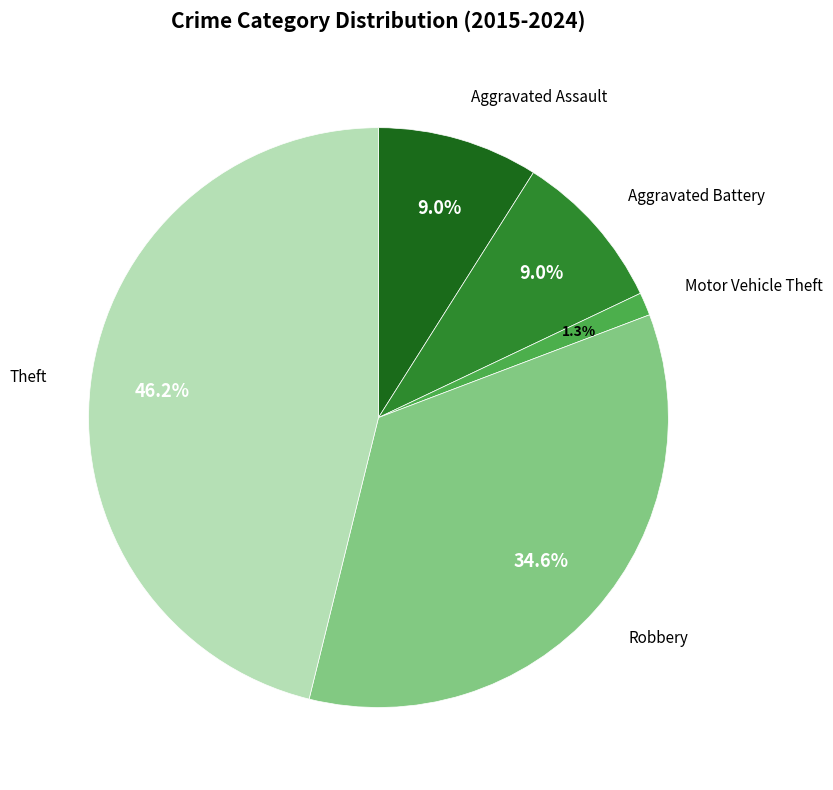

Is there any slice that represents more than half of the pie?

No